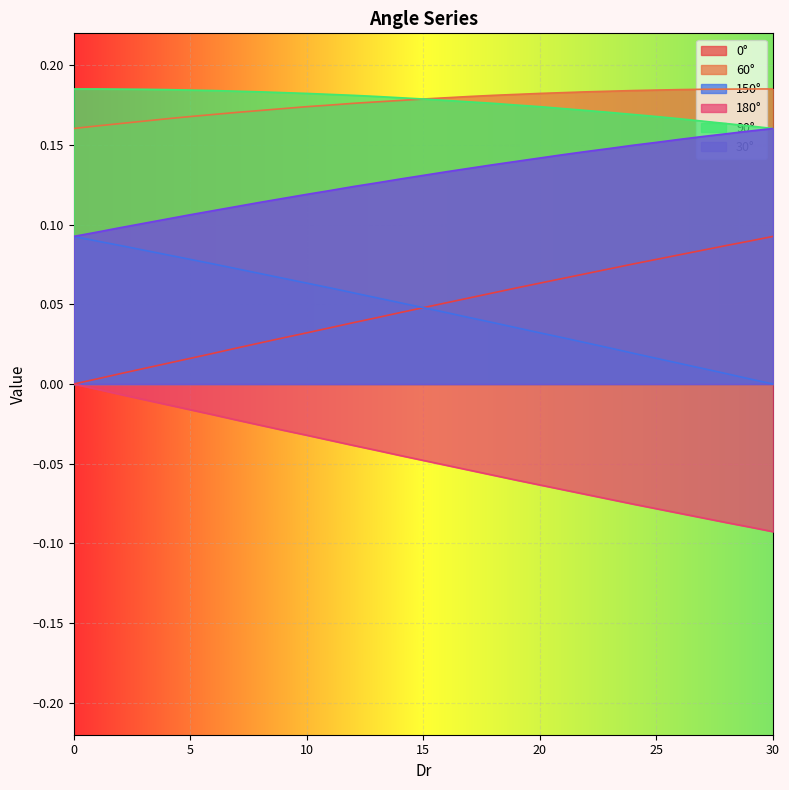

Which label corresponds to the largest value in the chart?

29